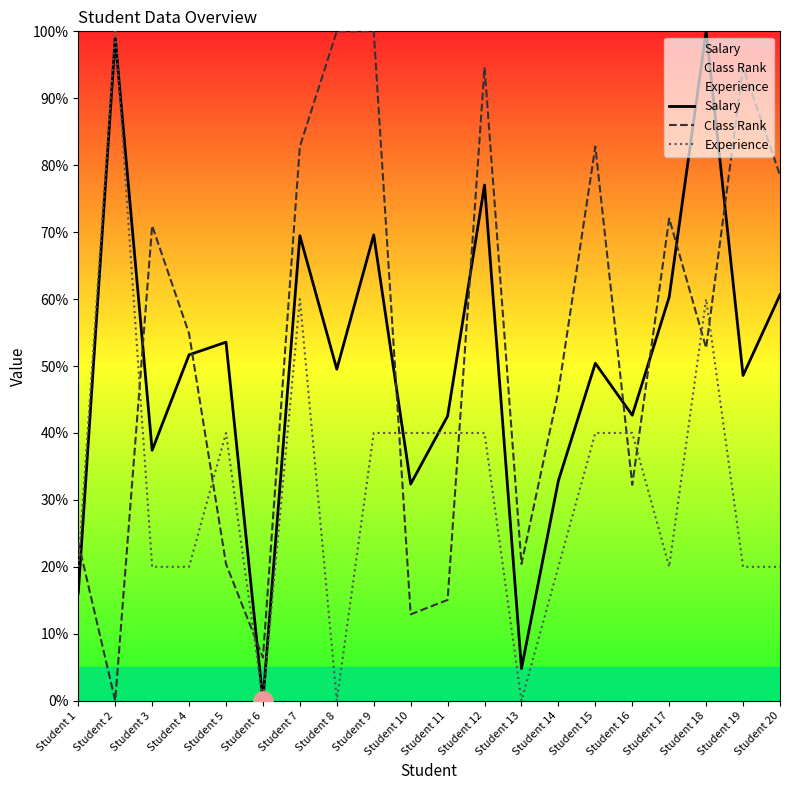

Rank the series at Student 1 from lowest to highest value.

Salary, Experience, Class Rank